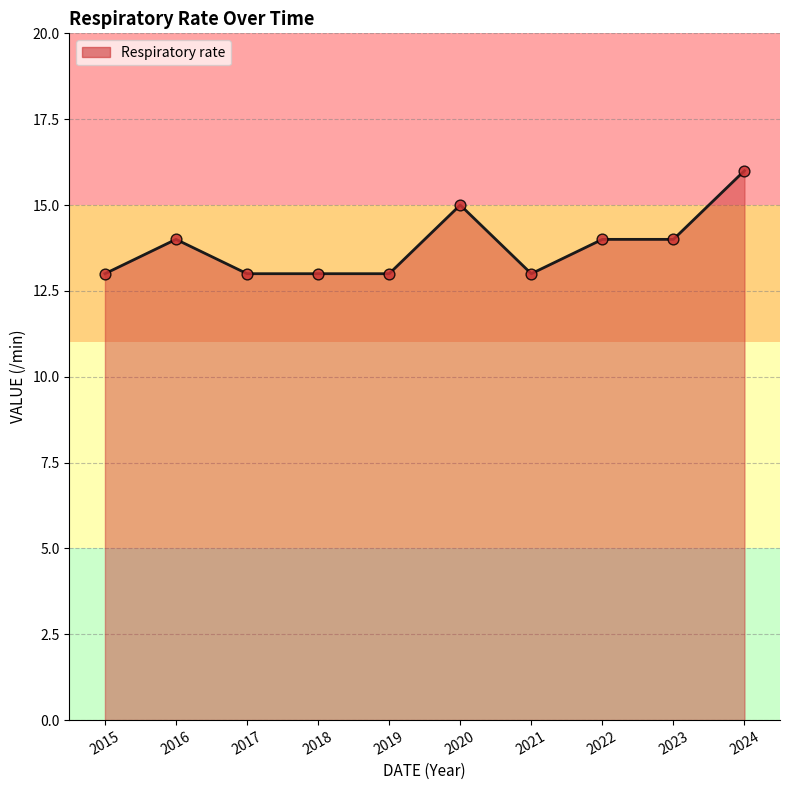

Between 2021 and 2024, which is larger?

2024